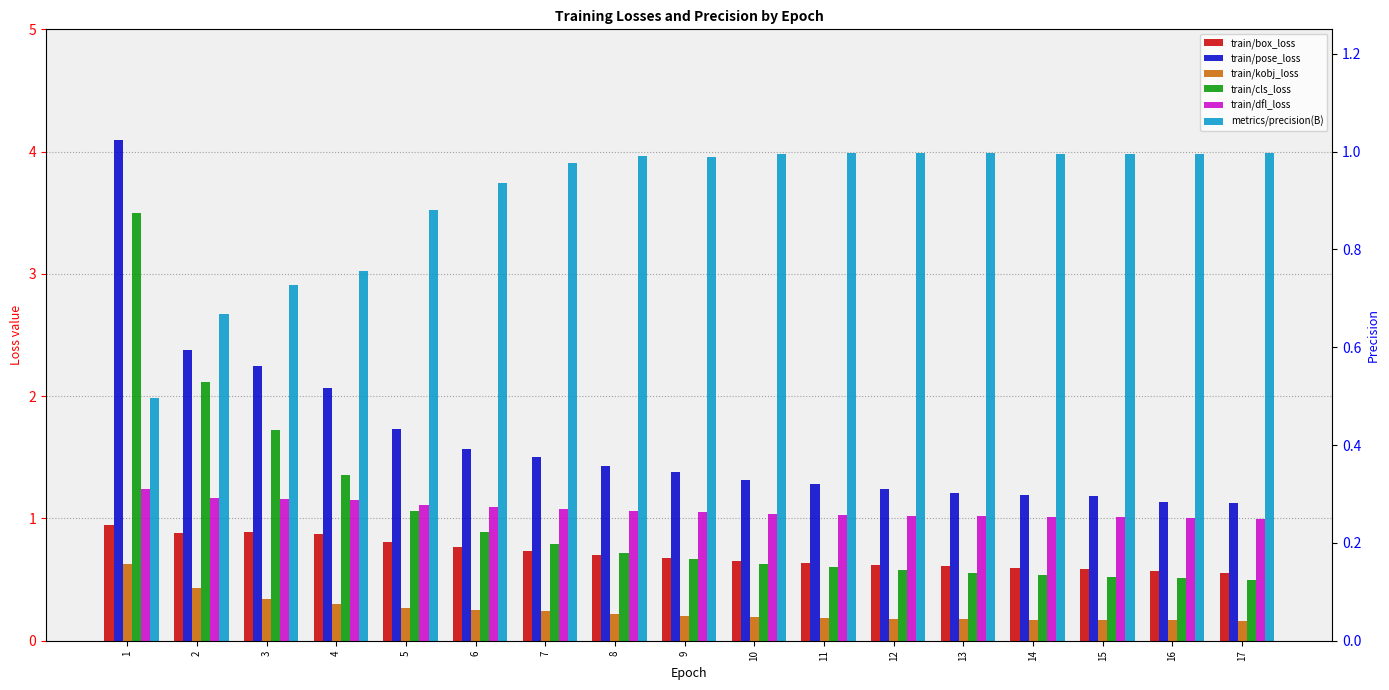

How many bars are there in each group?

6